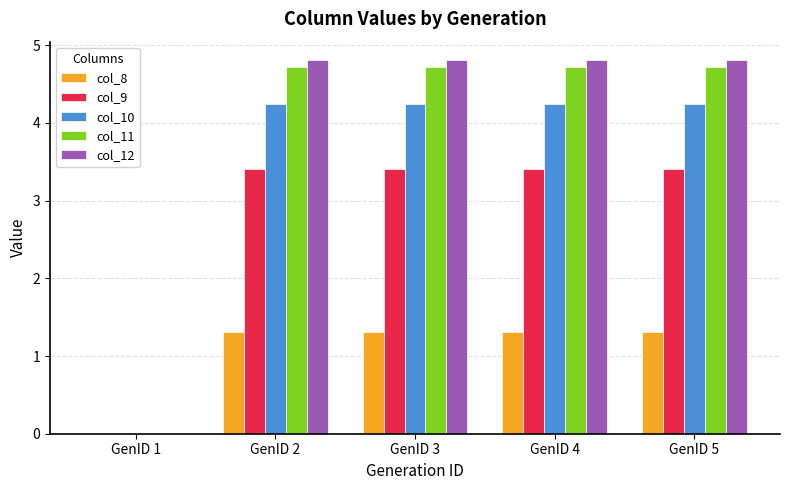

Is the value of col_12 at GenID 3 greater than the value of col_10 at GenID 3?

Yes